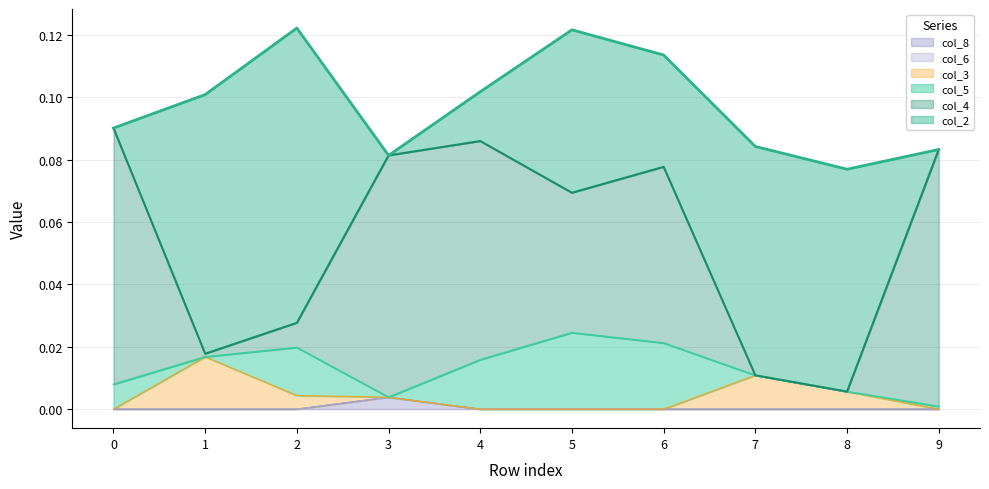

Reading right to left, what are all the values shown in this chart?

col_2: 9=0.0	8=0.1	7=0.1	6=0.0	5=0.1	4=0.0	3=0.0	2=0.1	1=0.1	0=0.0
col_5: 9=0.0	8=0.0	7=0.0	6=0.0	5=0.0	4=0.0	3=0.0	2=0.0	1=0.0	0=0.0
col_3: 9=0.0	8=0.0	7=0.0	6=0.0	5=0.0	4=0.0	3=0.0	2=0.0	1=0.0	0=0.0
col_6: 9=0.0	8=0.0	7=0.0	6=0.0	5=0.0	4=0.0	3=0.0	2=0.0	1=0.0	0=0.0
col_4: 9=0.1	8=0.0	7=0.0	6=0.1	5=0.0	4=0.1	3=0.1	2=0.0	1=0.0	0=0.1
col_8: 9=0.0	8=0.0	7=0.0	6=0.0	5=0.0	4=0.0	3=0.0	2=0.0	1=0.0	0=0.0